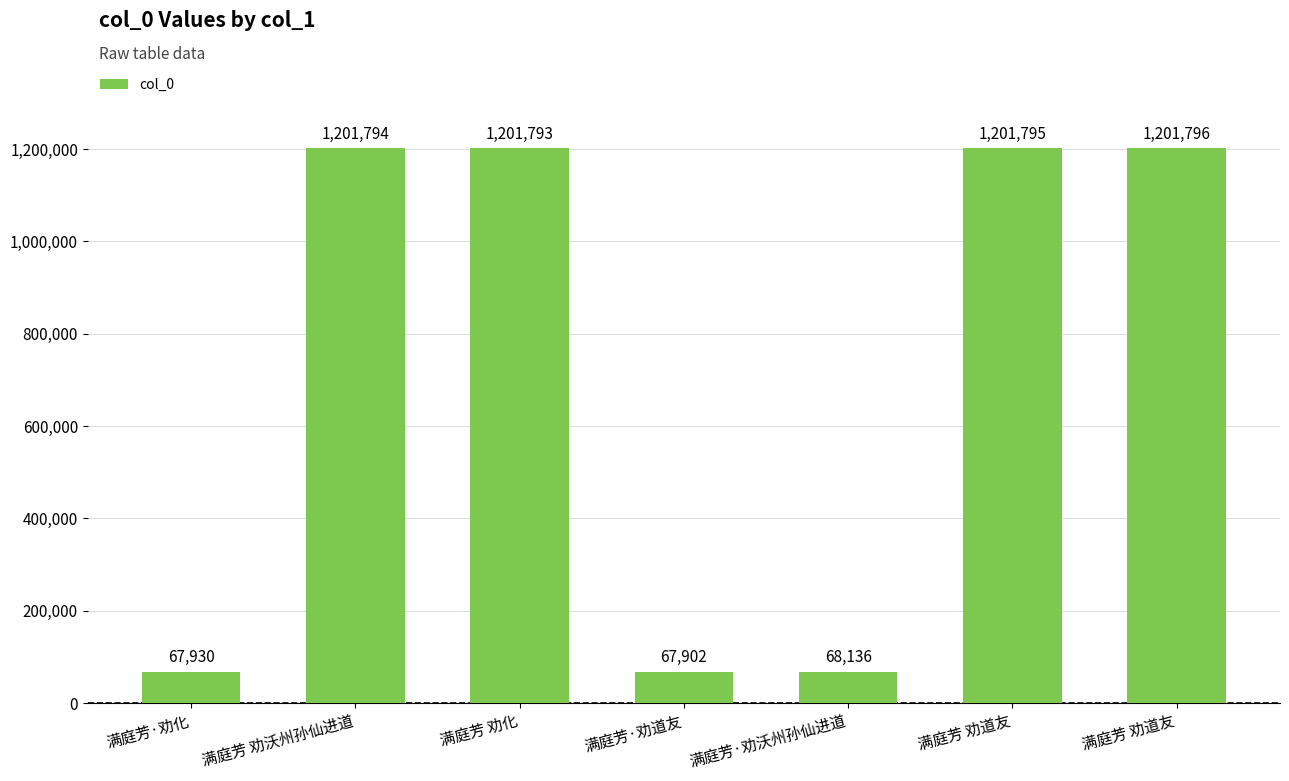

How many series are shown in this chart?

1